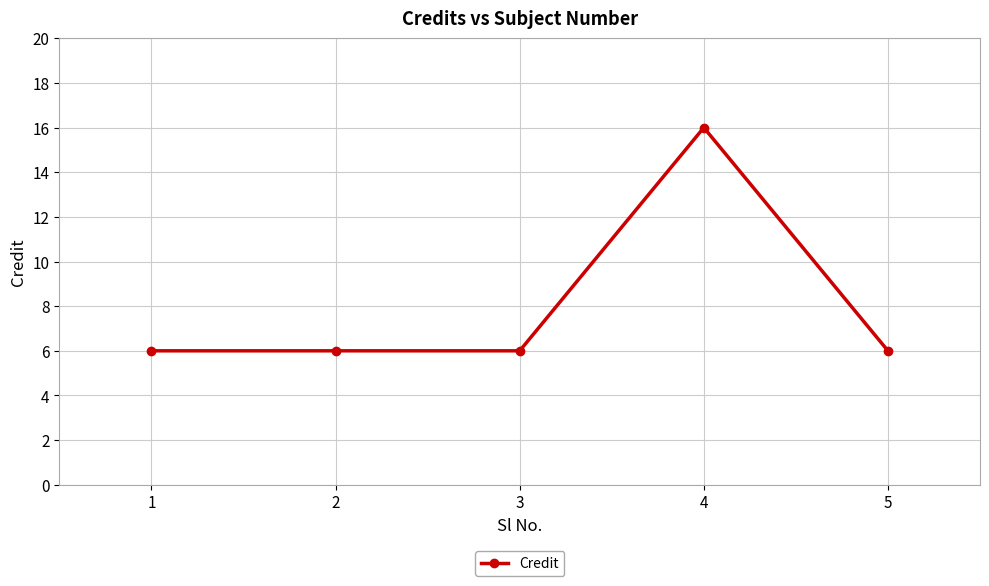

The chart shows a value of 16 at 4. True or false?

True